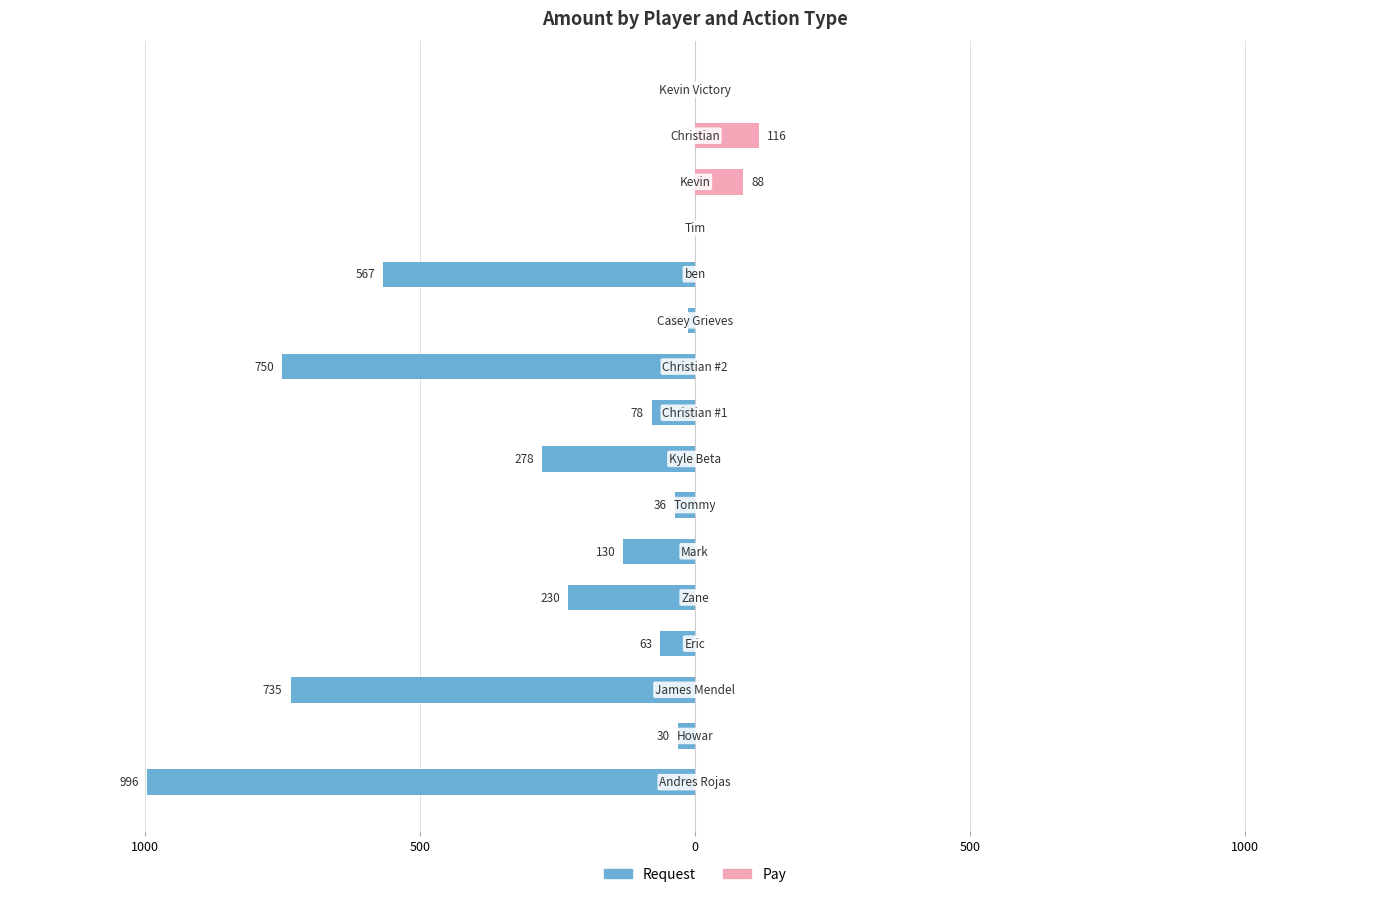

Rank the series at 1000 from highest to lowest value.

Pay, Request